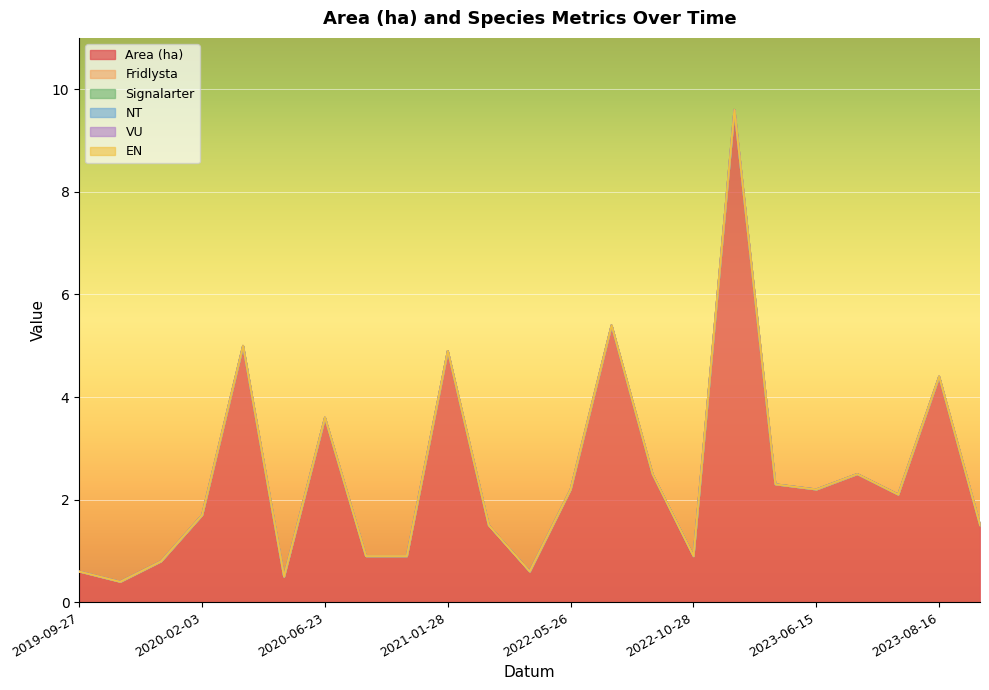

True or false: Signalarter and Area (ha) intersect in this chart.

False